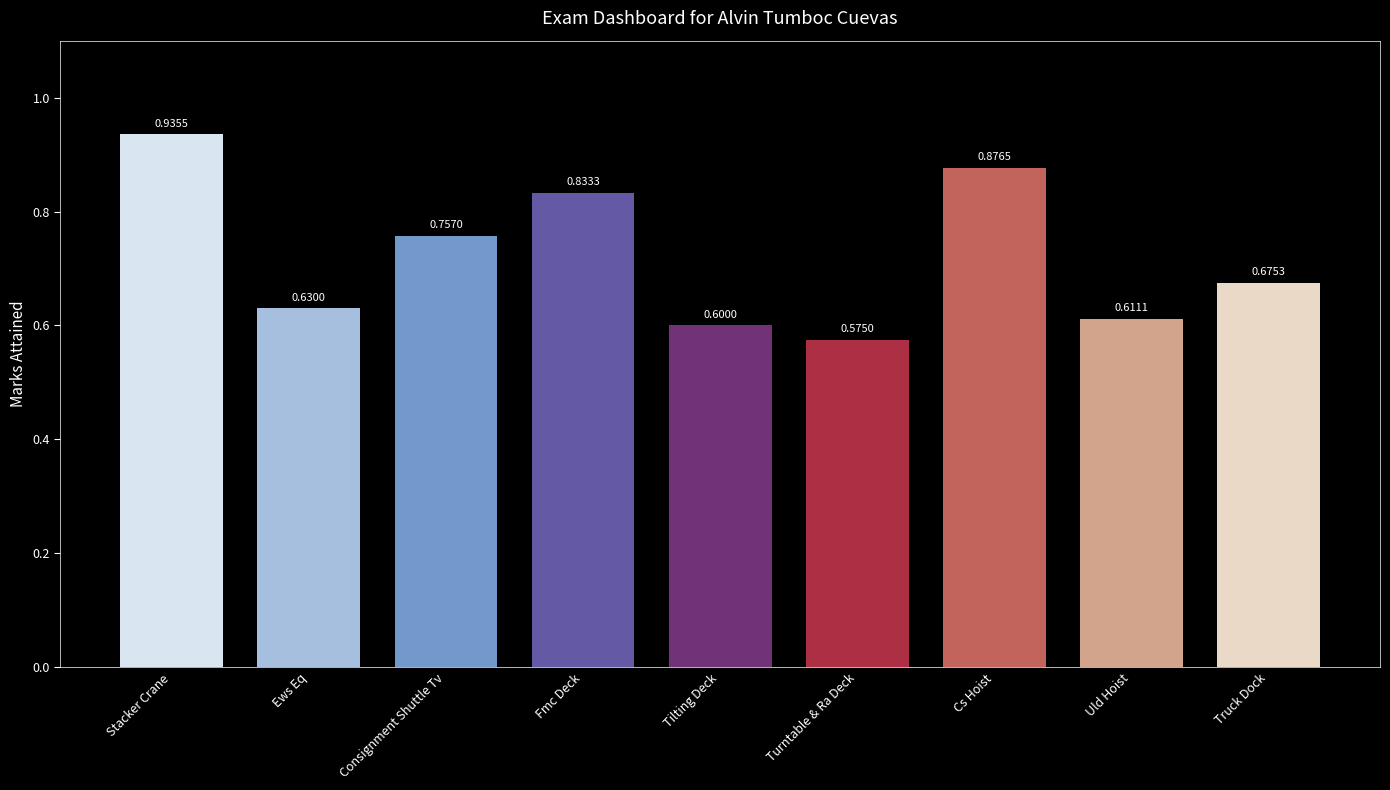

Which has a higher value, Turntable & Ra Deck or Cs Hoist?

Cs Hoist